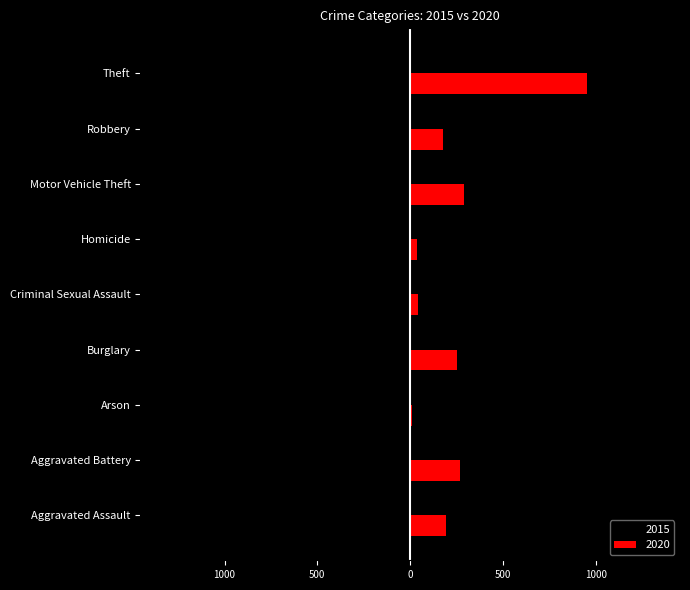

What are all the series names shown in the legend?

2015, 2020